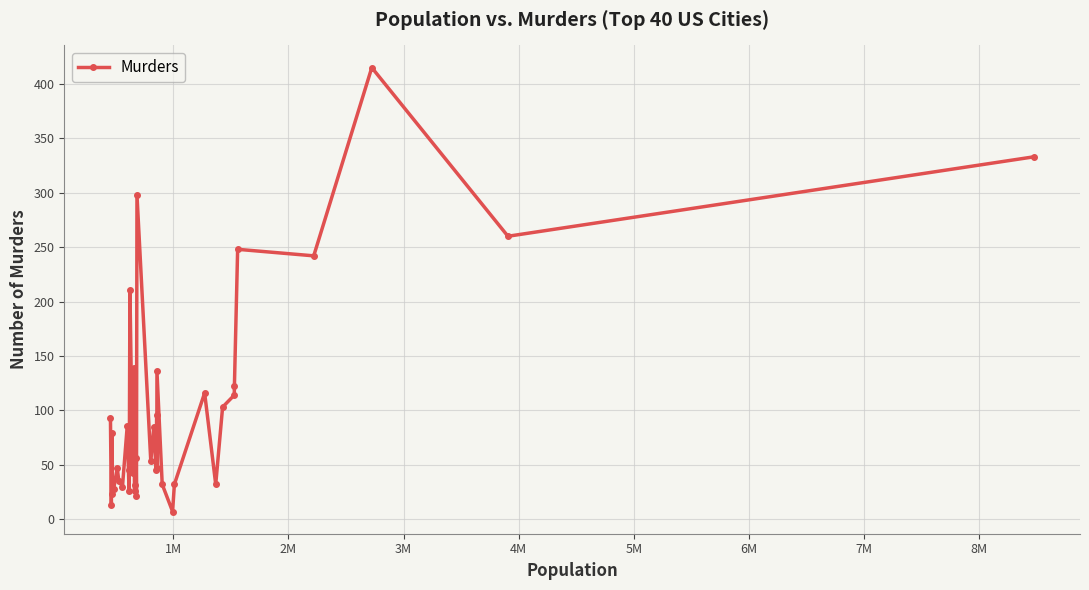

What is the greatest value displayed?

415